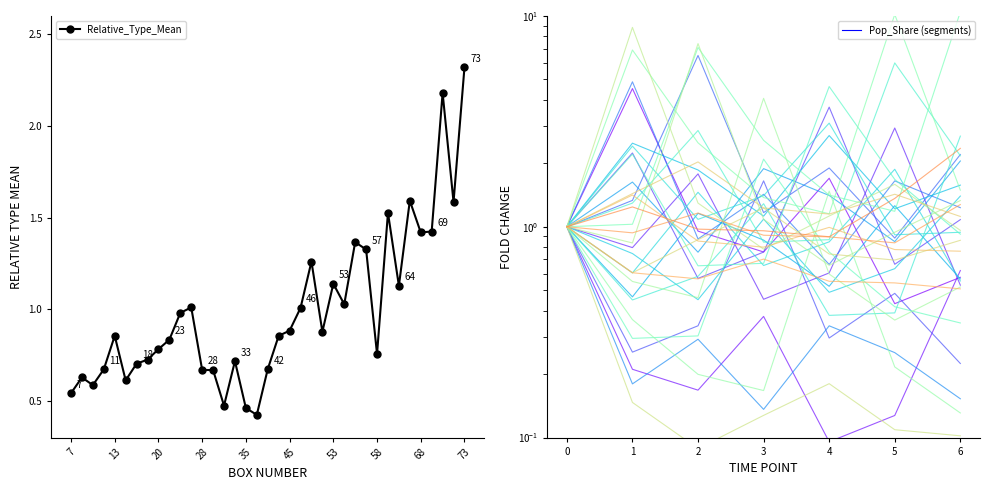

Reading right to left, extract all data points from this chart.

73=2.3	72=1.6	71=2.2	69=1.4	68=1.4	65=1.6	64=1.1	61=1.5	58=0.8	57=1.3	56=1.4	54=1.0	53=1.1	52=0.9	49=1.3	46=1.0	45=0.9	44=0.9	42=0.7	36=0.4	35=0.5	33=0.7	32=0.5	29=0.7	28=0.7	25=1.0	24=1.0	23=0.8	20=0.8	19=0.7	18=0.7	16=0.6	13=0.9	11=0.7	10=0.6	9=0.6	7=0.5